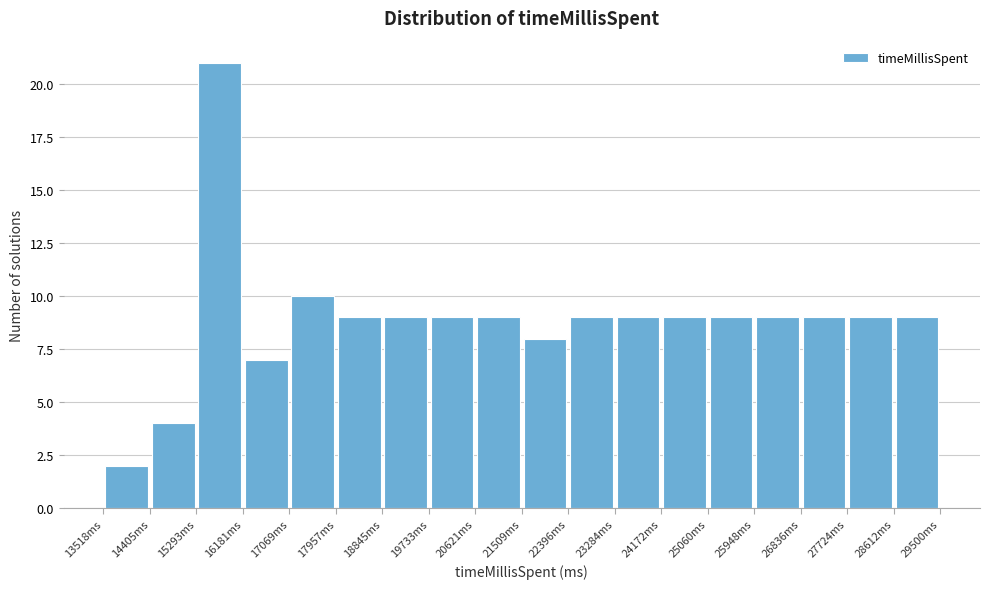

What is the height of the bar covering 25900 to 26800 on the x-axis? Neither the bar edges nor the heights are printed on the chart, so give them approximately, as read against the axes.

9